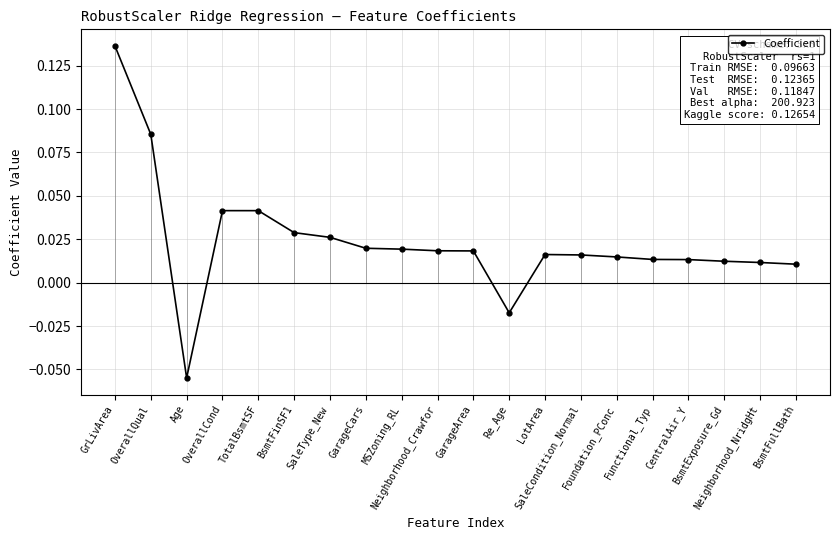

Is it true that the value at GarageArea is 0.0?

True